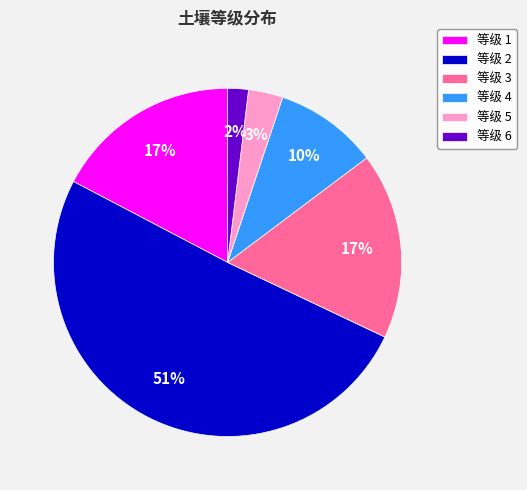

Count the number of slices in the pie.

6